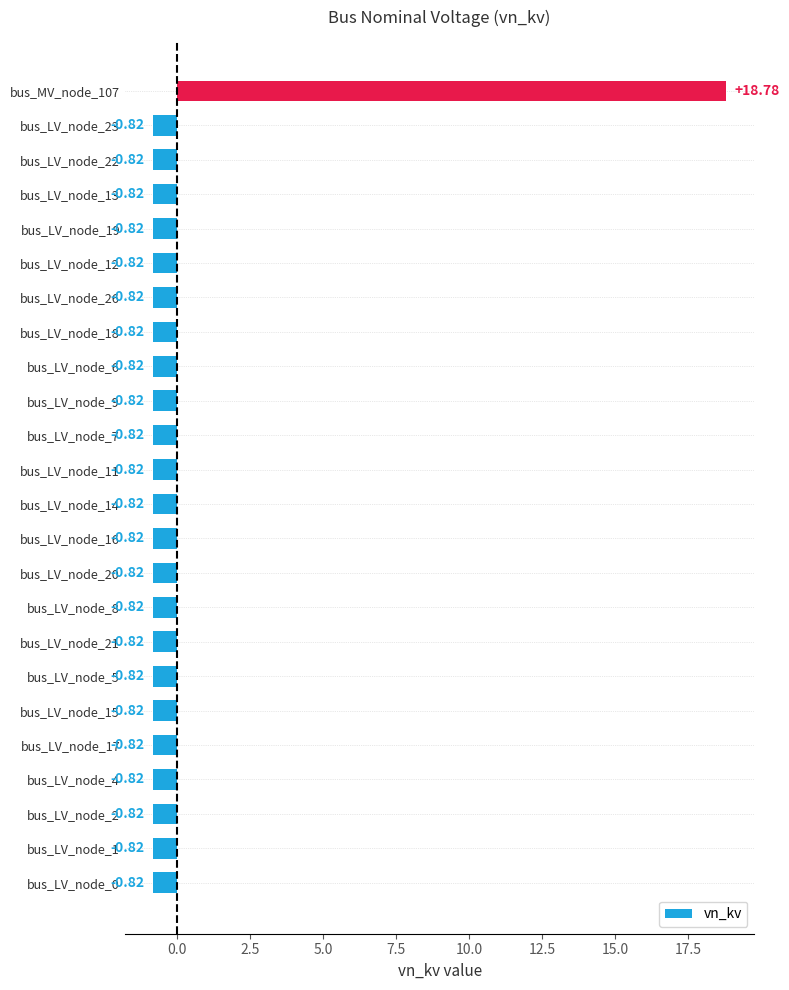

What is the difference between the maximum and second lowest values?

19.6